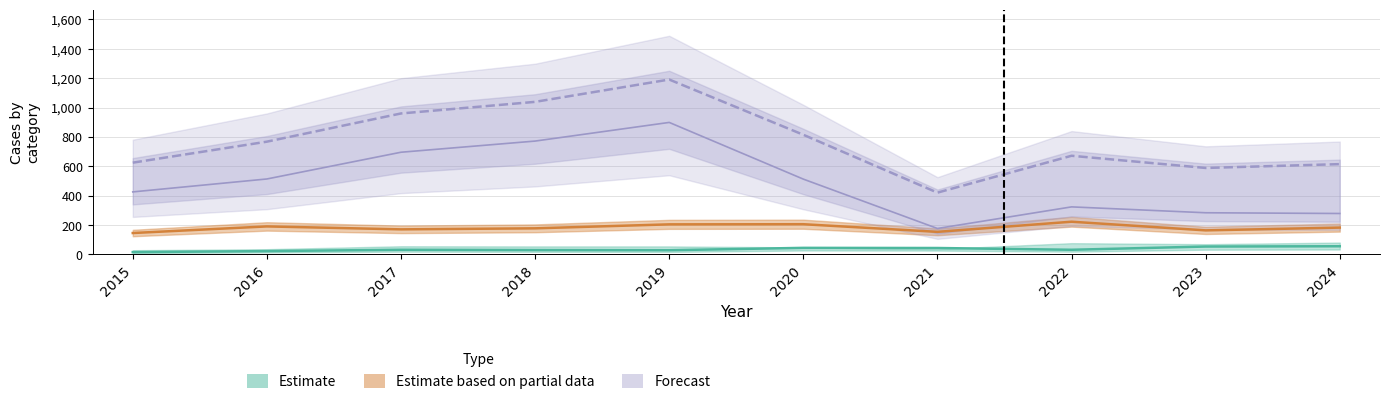

What is the value of the Total point at the 2nd from the left?

768